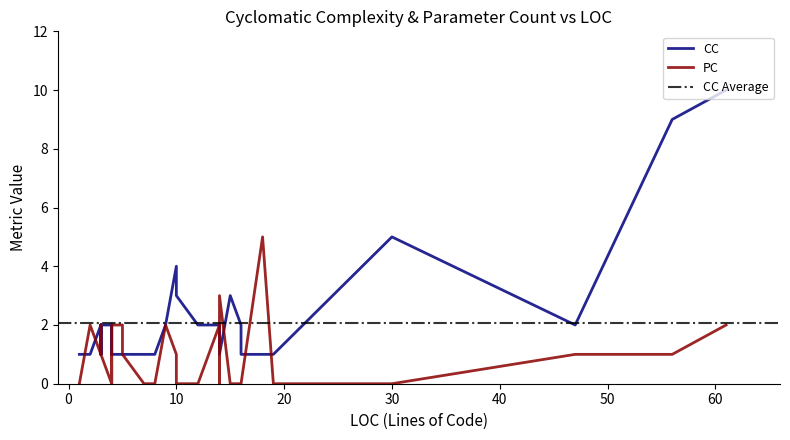

How many lines are shown in the chart?

2